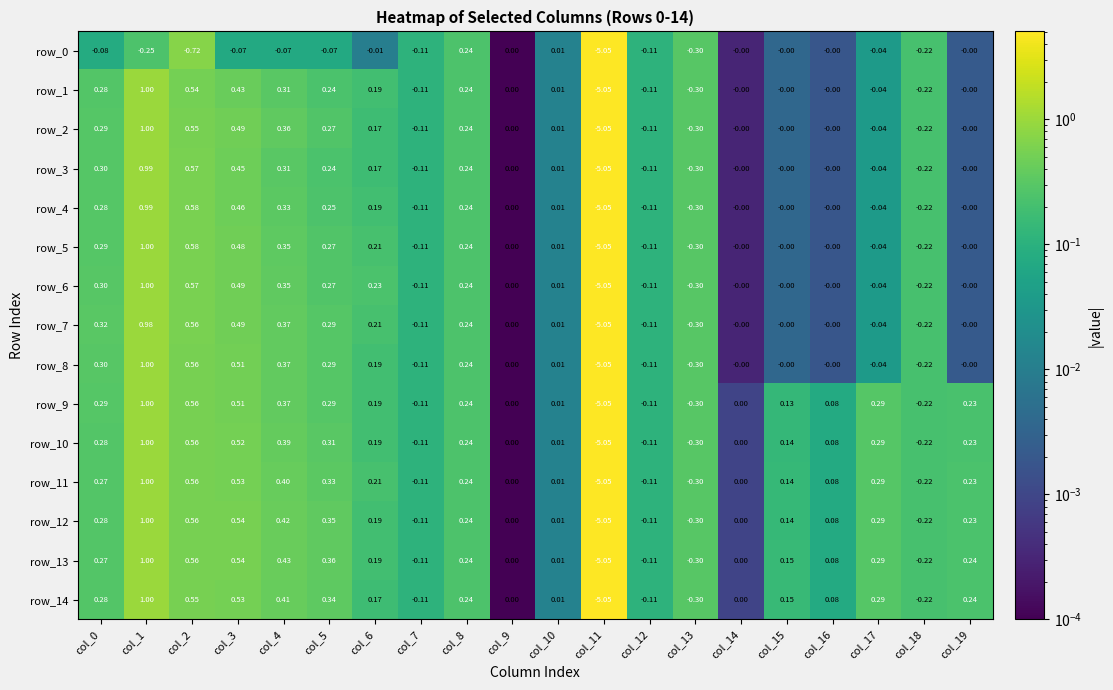

How many data points does each series have?

20